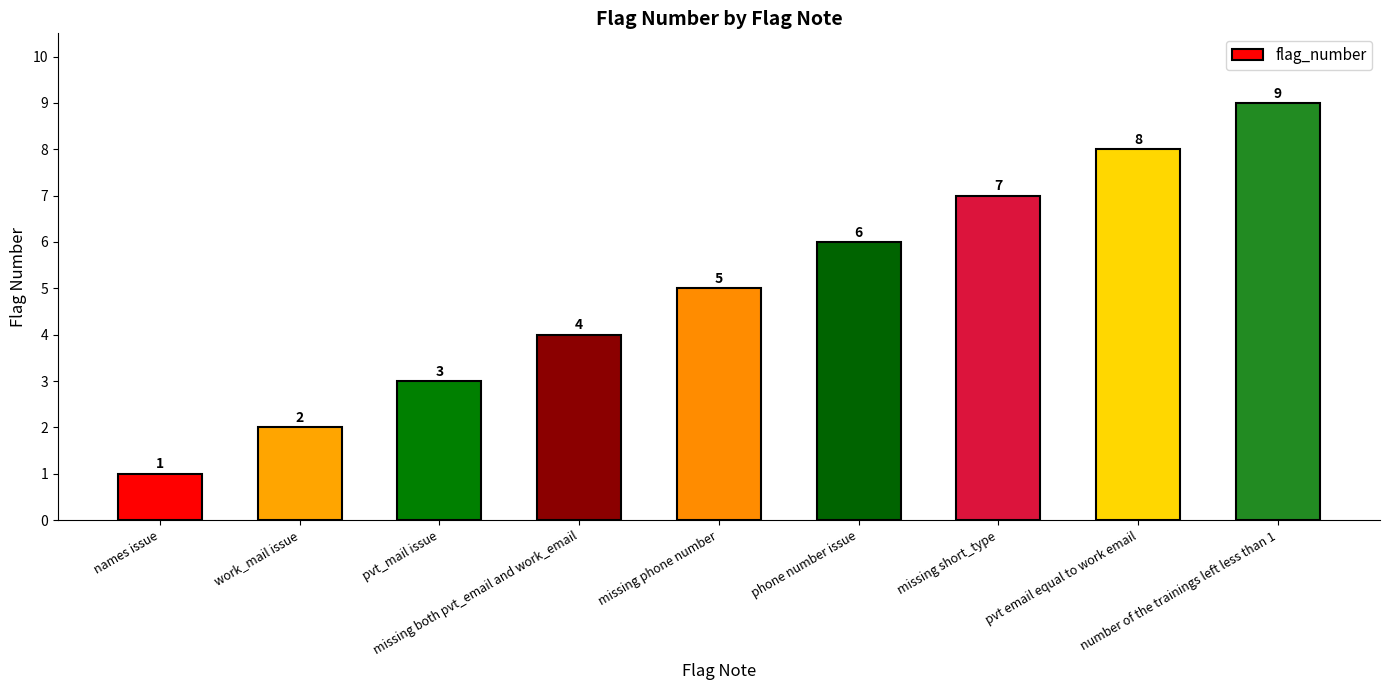

What is the greatest value displayed?

9